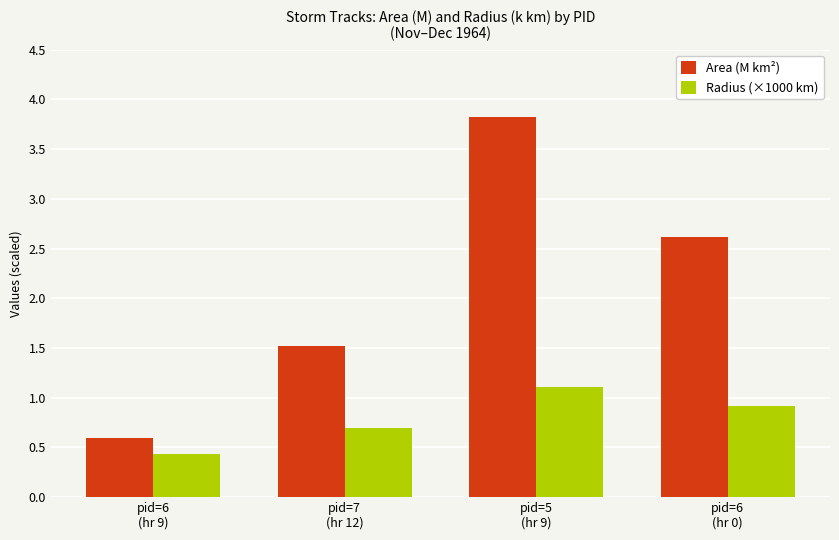

What is the minimum value shown in the chart?

0.4